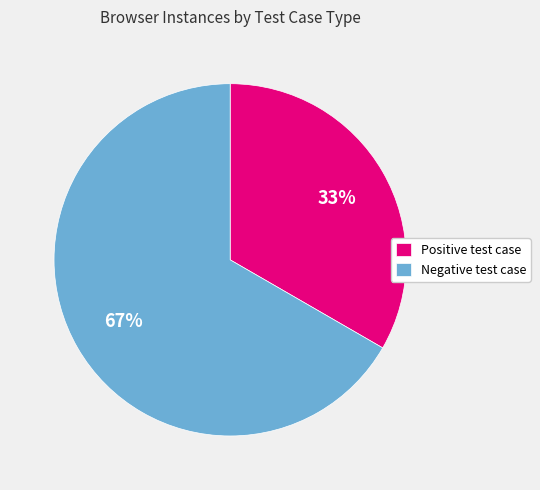

Do Negative test case and Positive test case together represent more than half of the pie?

Yes